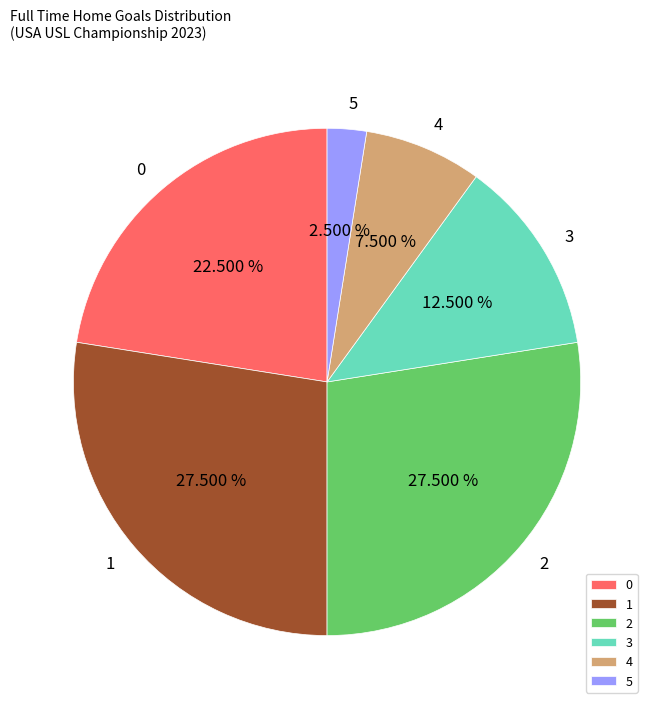

Does 4 represent more than half of the total?

No